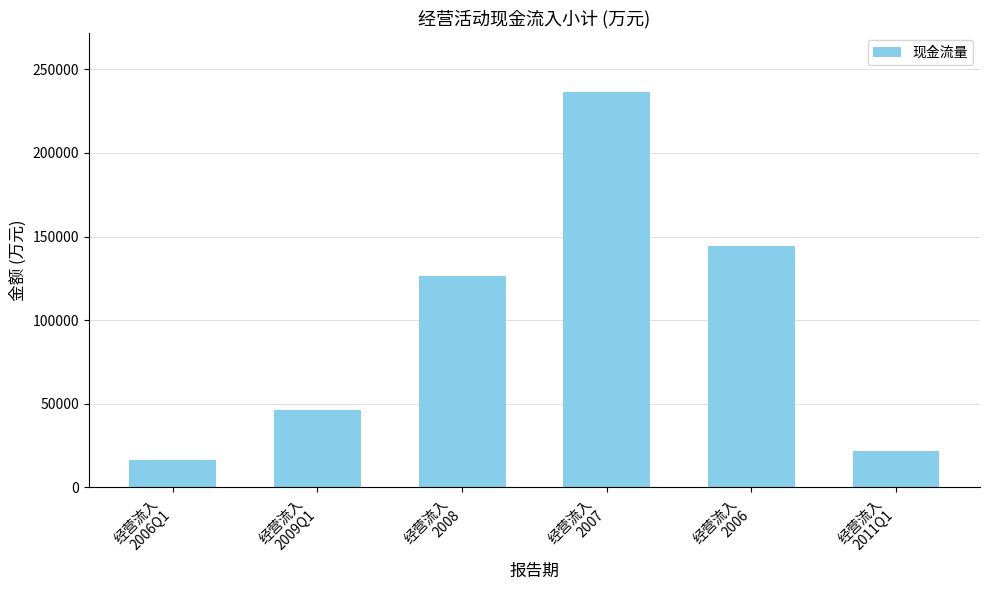

What is the difference between the maximum and second lowest values?

214649